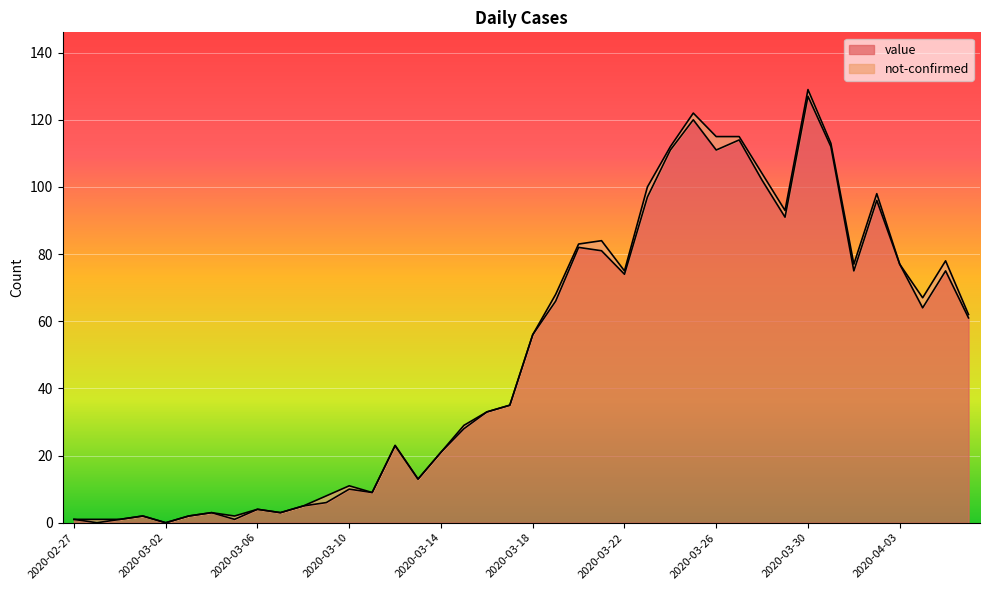

Is it true that value equals 77 at 2020-04-03?

True